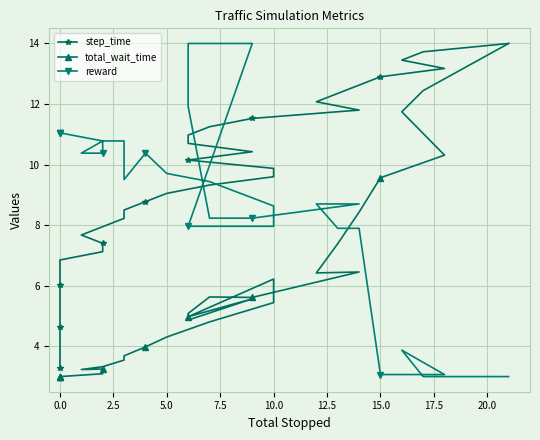

In total_wait_time, how many points are lower than both neighbors (excluding endpoints)?

5